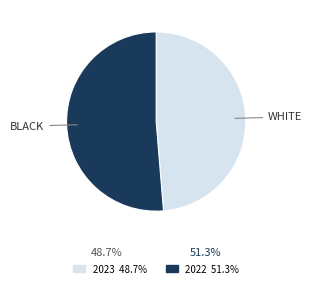

Is there any slice that represents more than half of the pie?

Yes